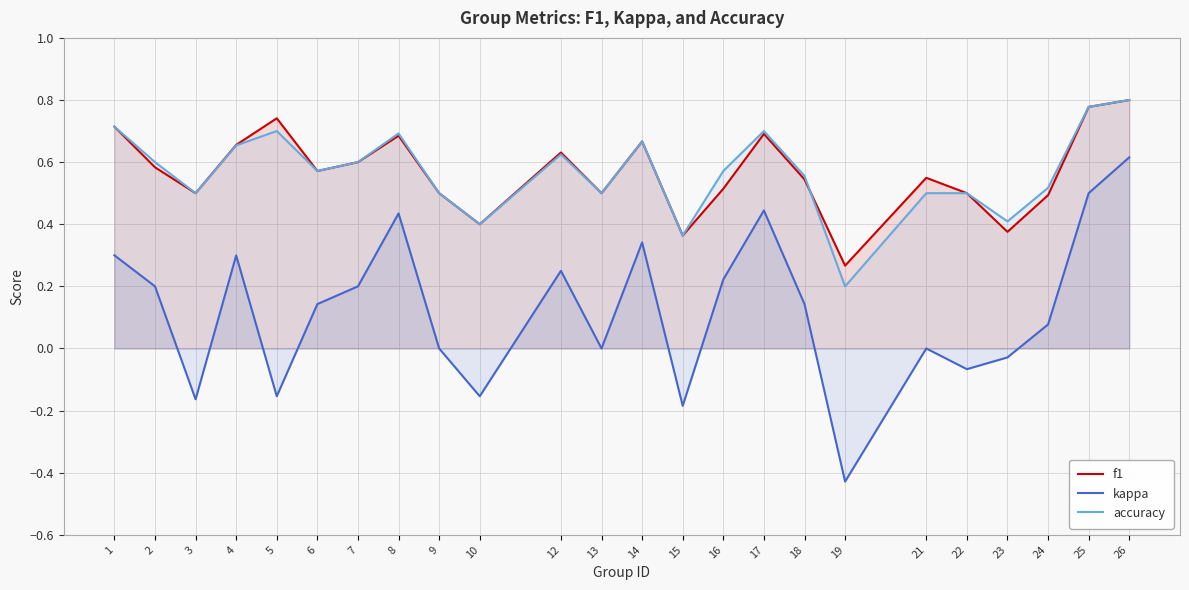

Count the number of categories in the chart.

24